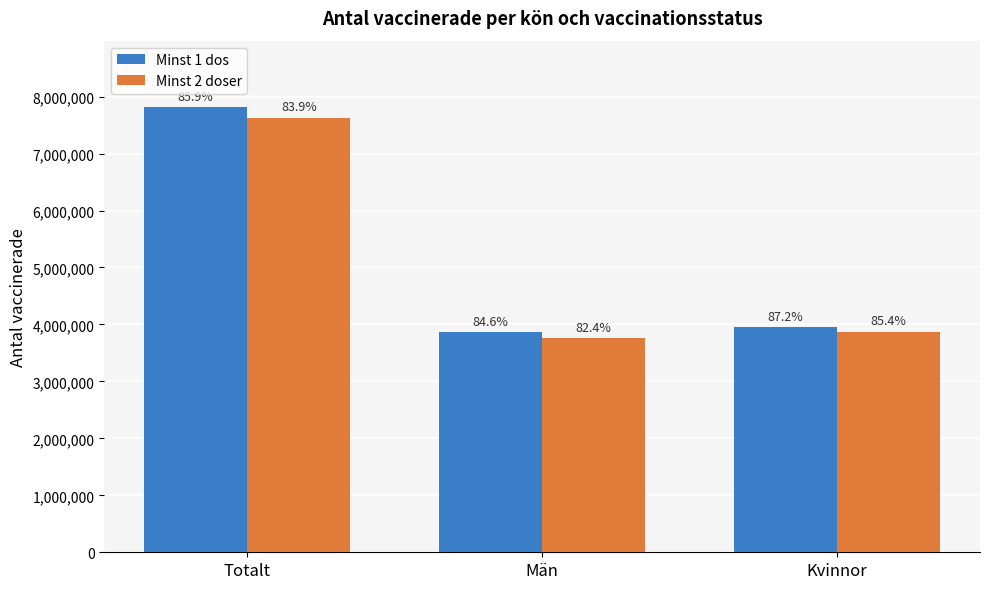

Does the chart contain any negative values?

No